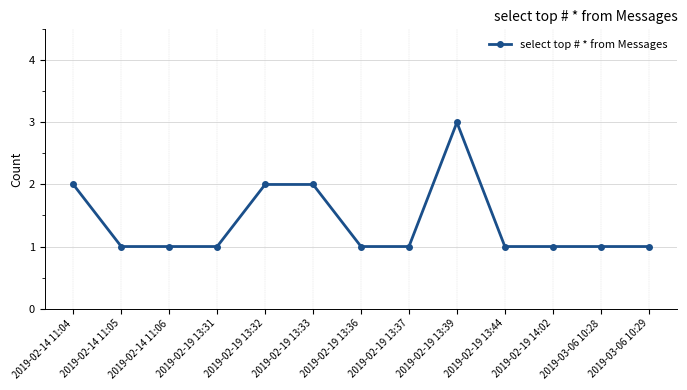

What is the label of the 13th point from the left?

2019-03-06 10:29